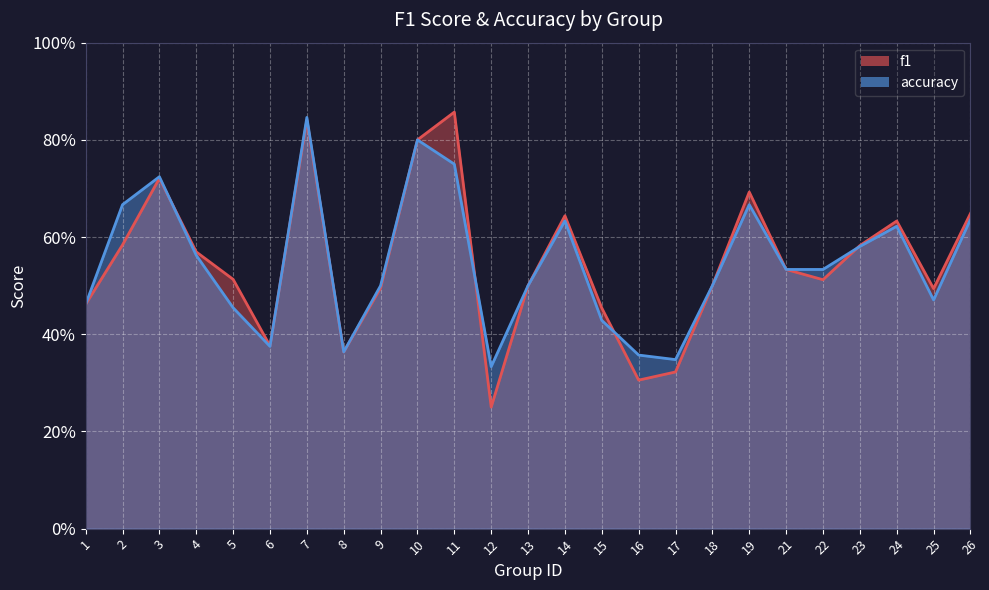

What is the smallest value displayed?

0.2